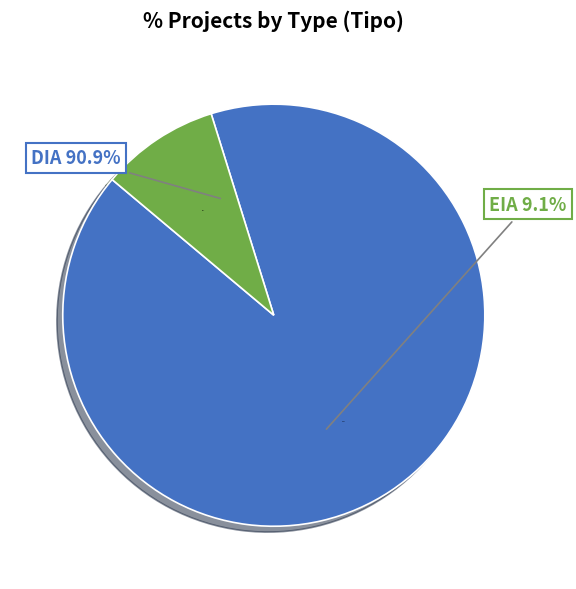

Count the number of slices in the pie.

2